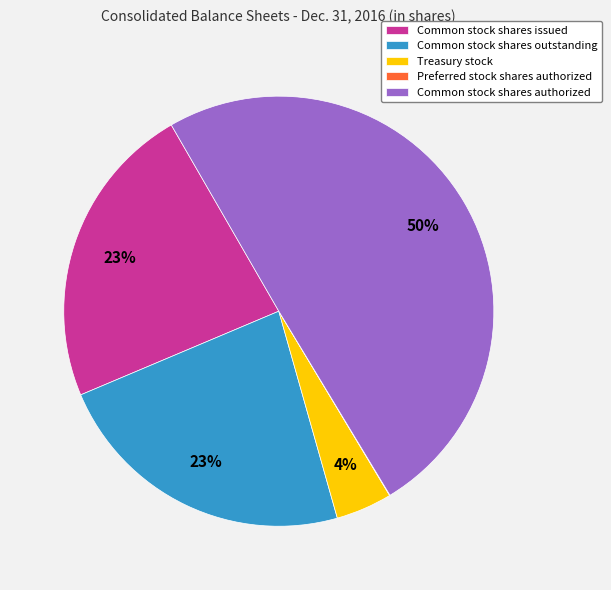

What percentage is the Common stock shares issued slice, to the nearest percent?

23%